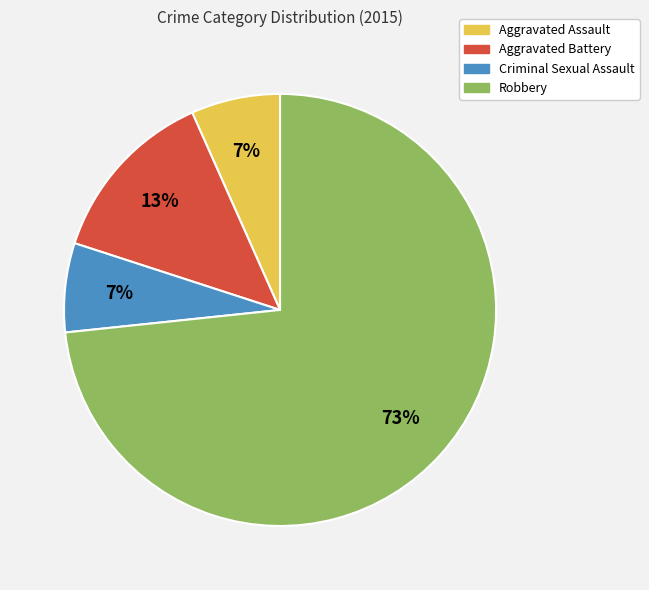

Does any single category account for the majority?

Yes